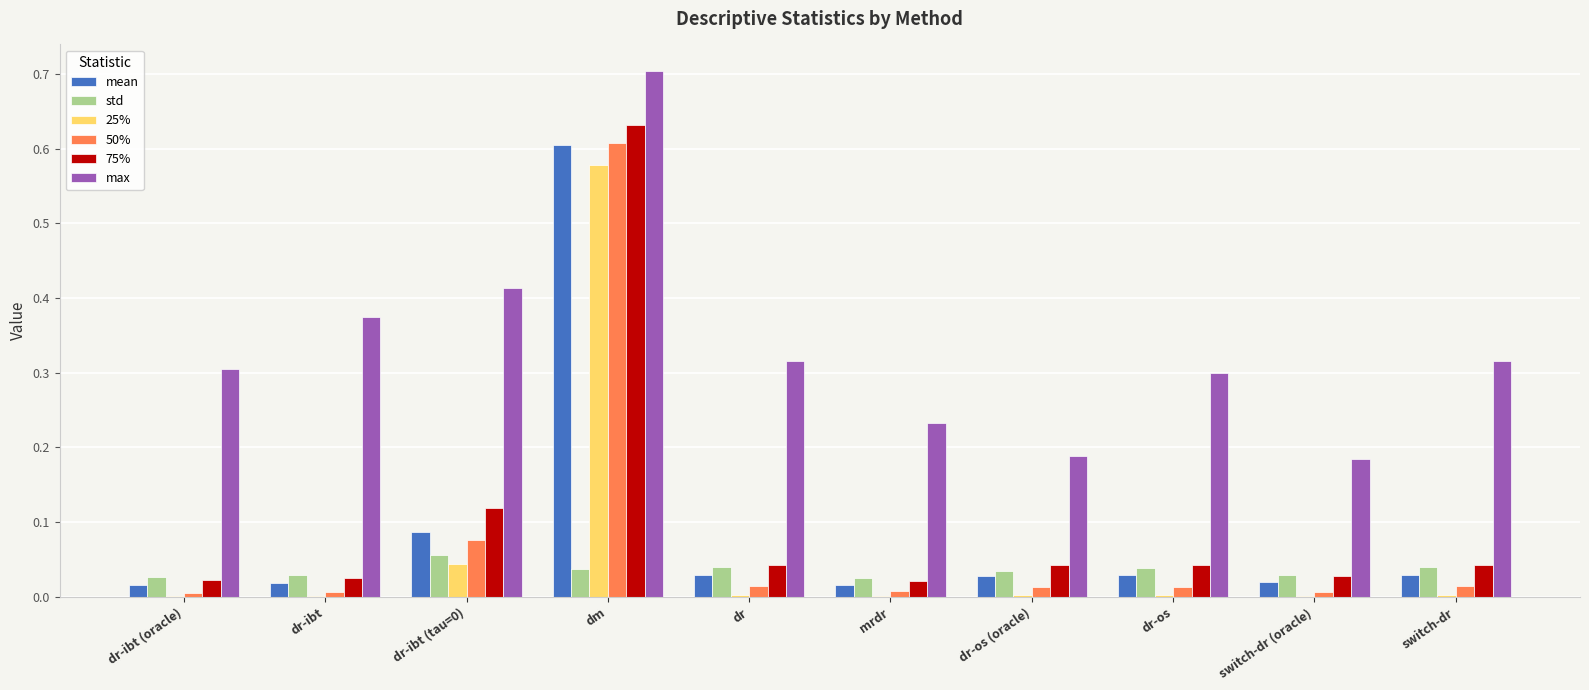

Are the bars horizontal?

No